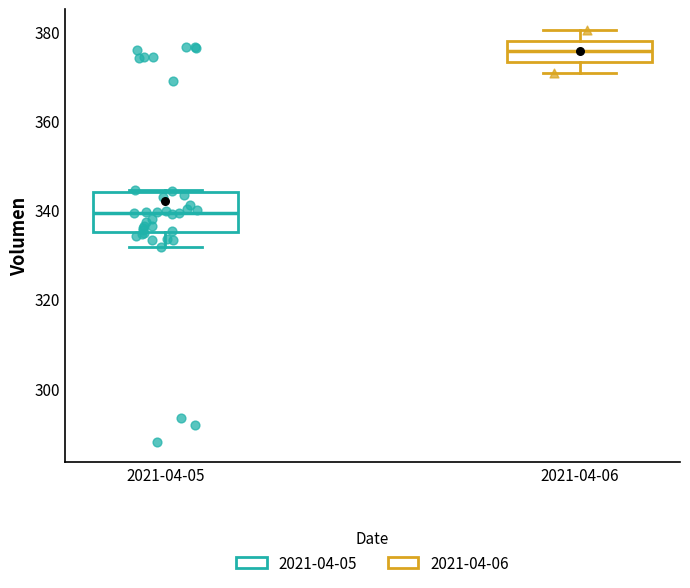

Reading left to right, transcribe this box plot: for each box, give where its median line is, the range the box spans, and where its two whiskers end, as read against the y-axis. The values are not printed on the chart, so give them approximately, as read against the axis.

2021-04-05: median 340, box 334 to 344, whiskers 332 to 344
2021-04-06: median 376, box 374 to 378, whiskers 370 to 380